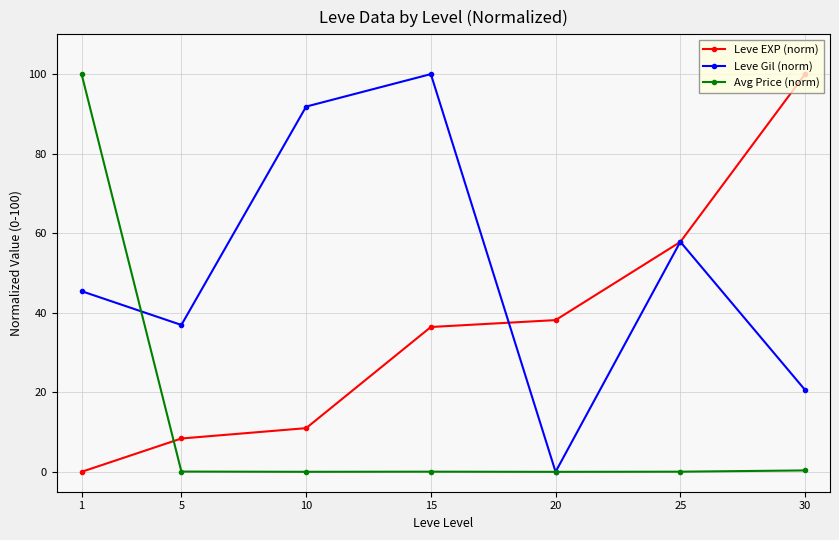

What is the difference between the maximum and minimum values in the Leve EXP (norm) series?

100.0